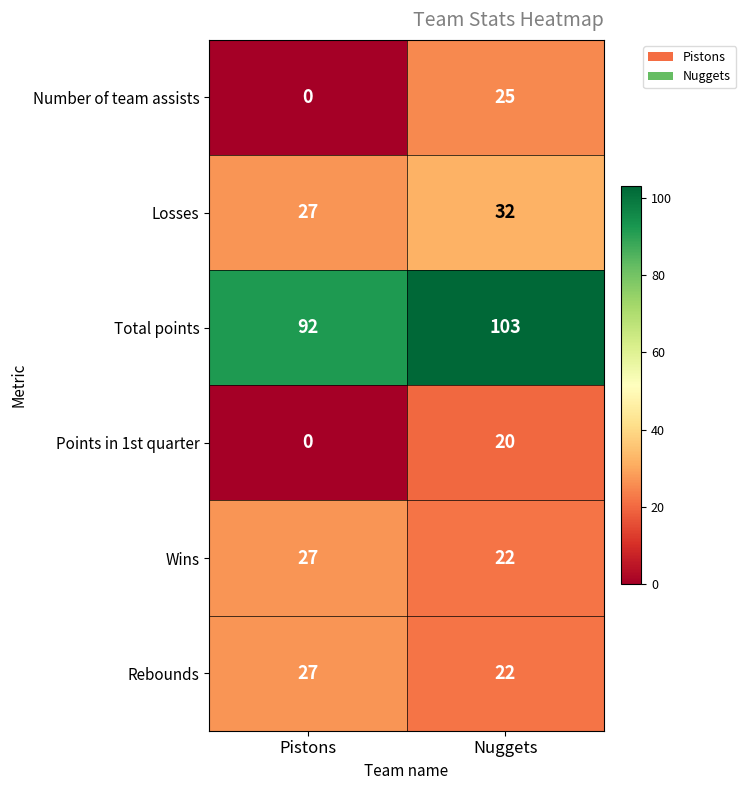

Reading right to left, list all the values displayed in this chart.

Number of team assists: Nuggets=25	Pistons=0
Losses: Nuggets=32	Pistons=27
Total points: Nuggets=103	Pistons=92
Points in 1st quarter: Nuggets=20	Pistons=0
Wins: Nuggets=22	Pistons=27
Rebounds: Nuggets=22	Pistons=27